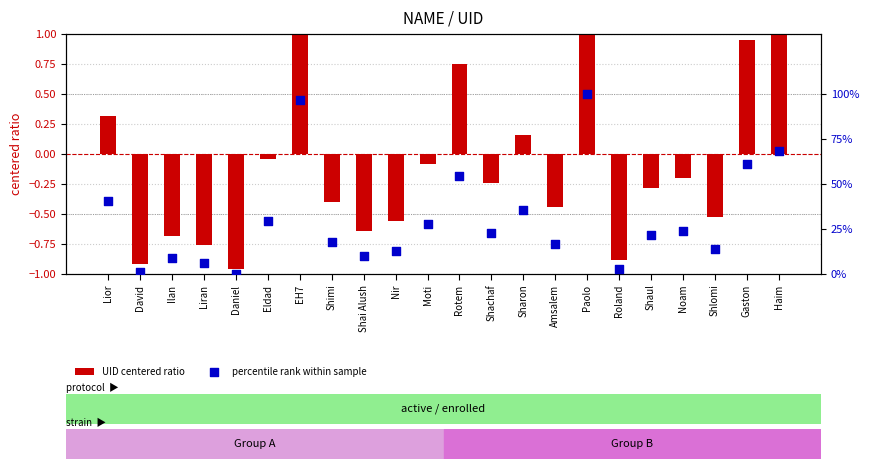

Which series contains the lowest Y value?

UID centered ratio